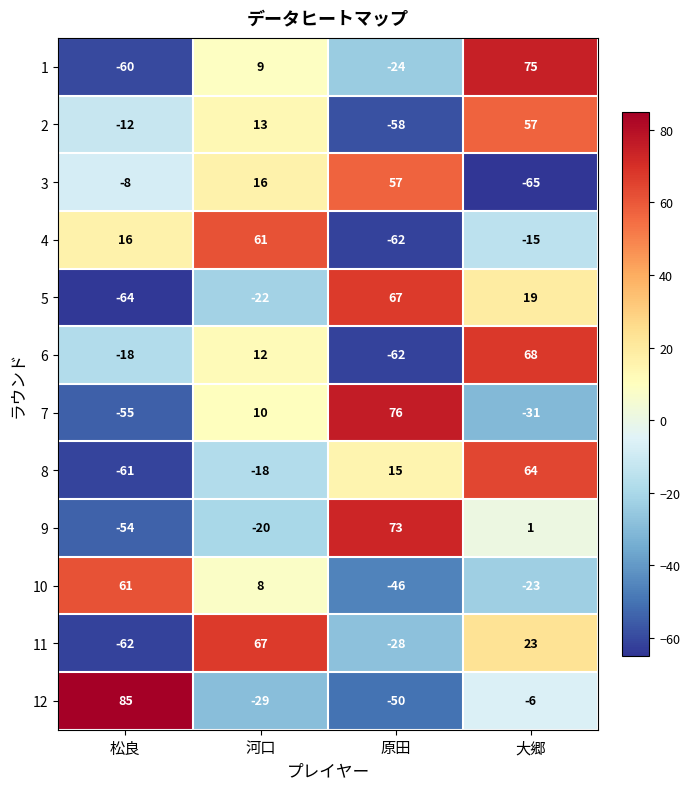

Is the value of 6 at 松良 greater than the value of 4 at 河口?

No